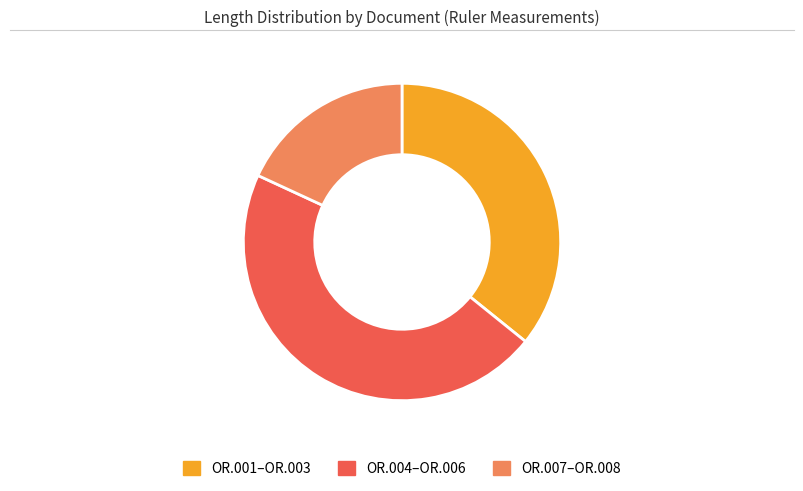

Does any single category account for the majority?

No